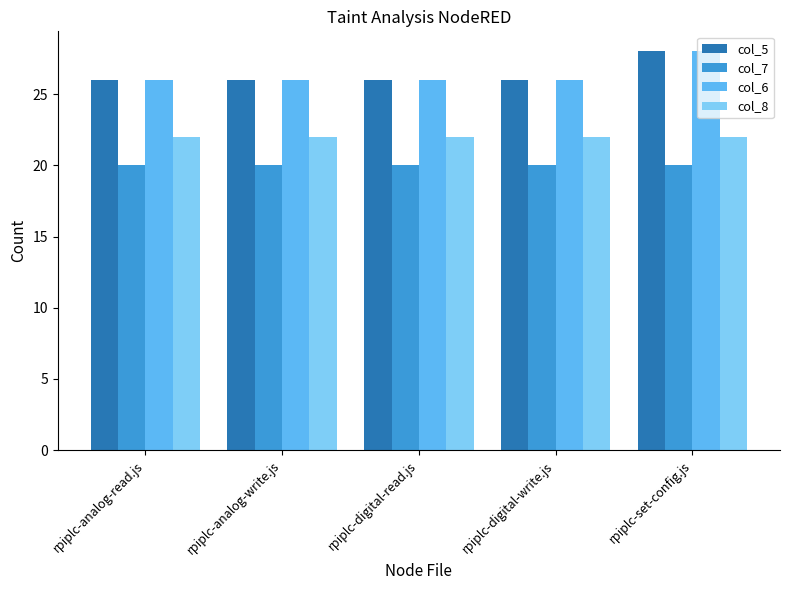

What is the maximum value for col_7?

20